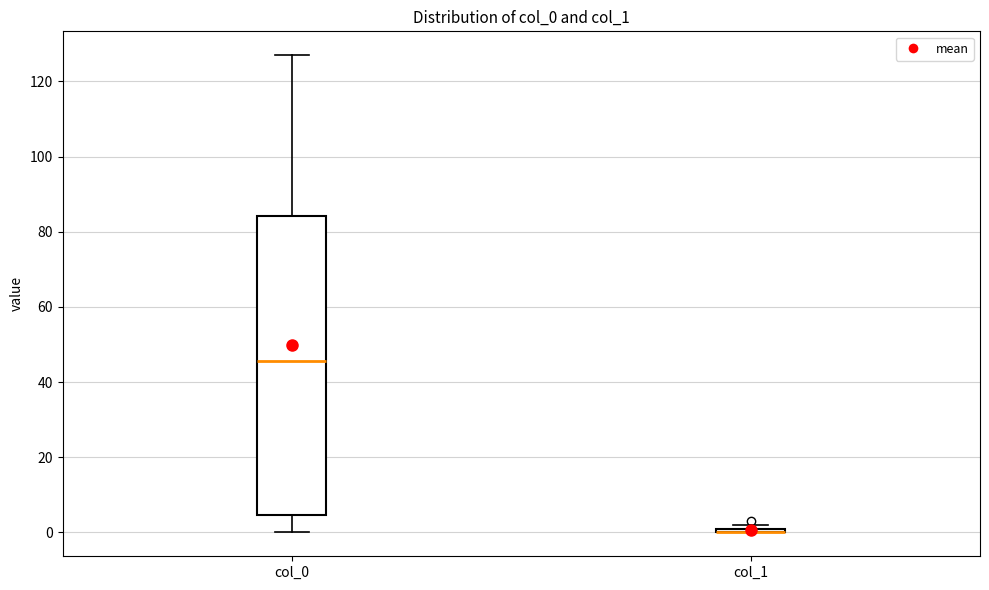

Comparing the boxes themselves (not the whiskers), which one is the tallest?

col_0